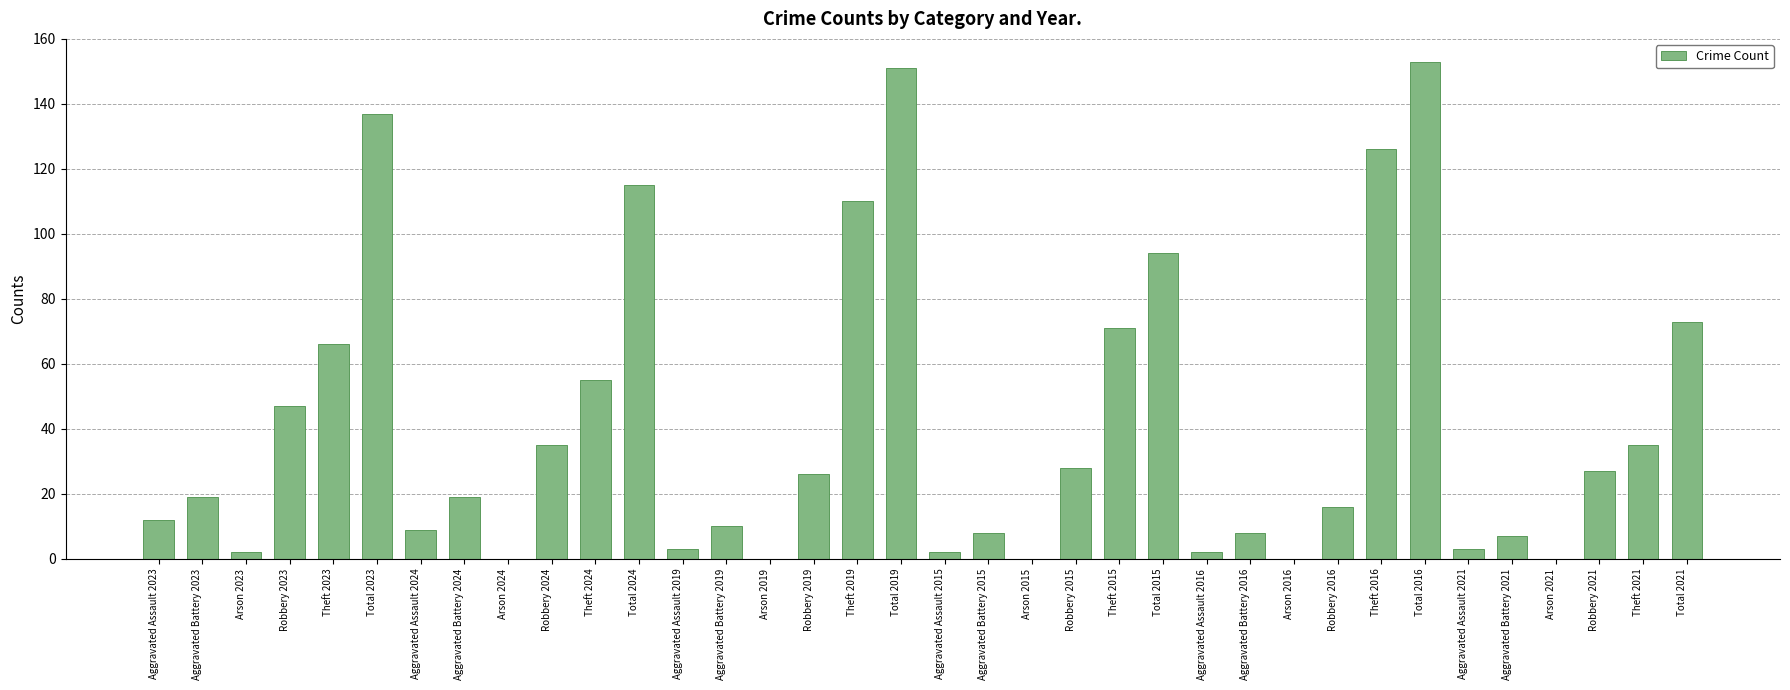

True or false: the data shows 2 at Aggravated Assault 2016.

True